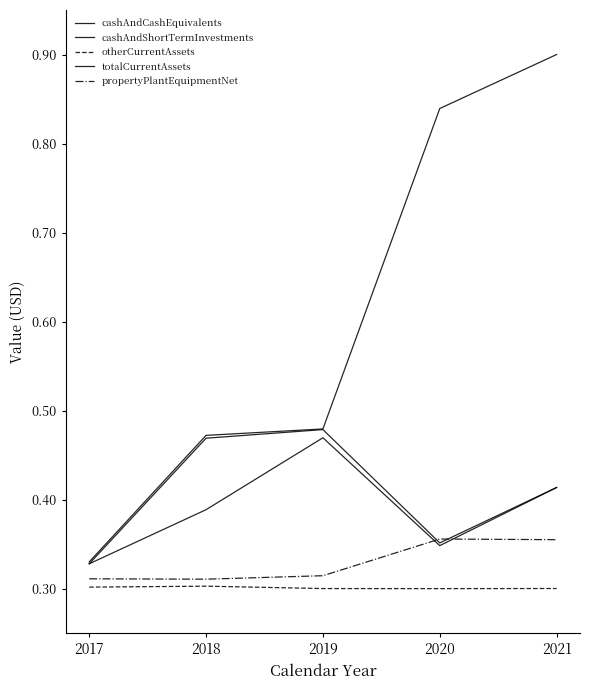

How many lines are shown in the chart?

5